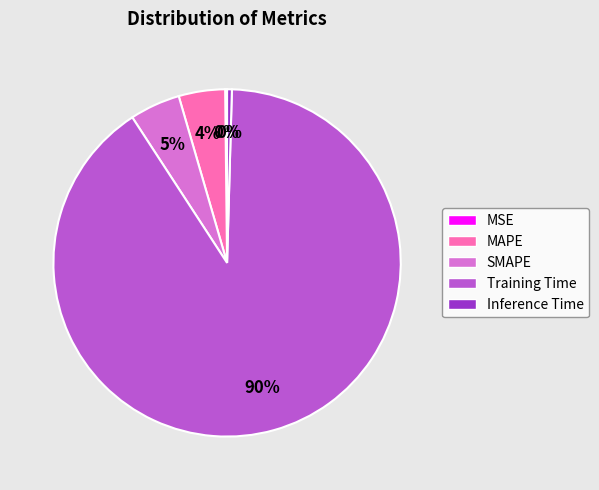

Which slice is the largest?

Training Time